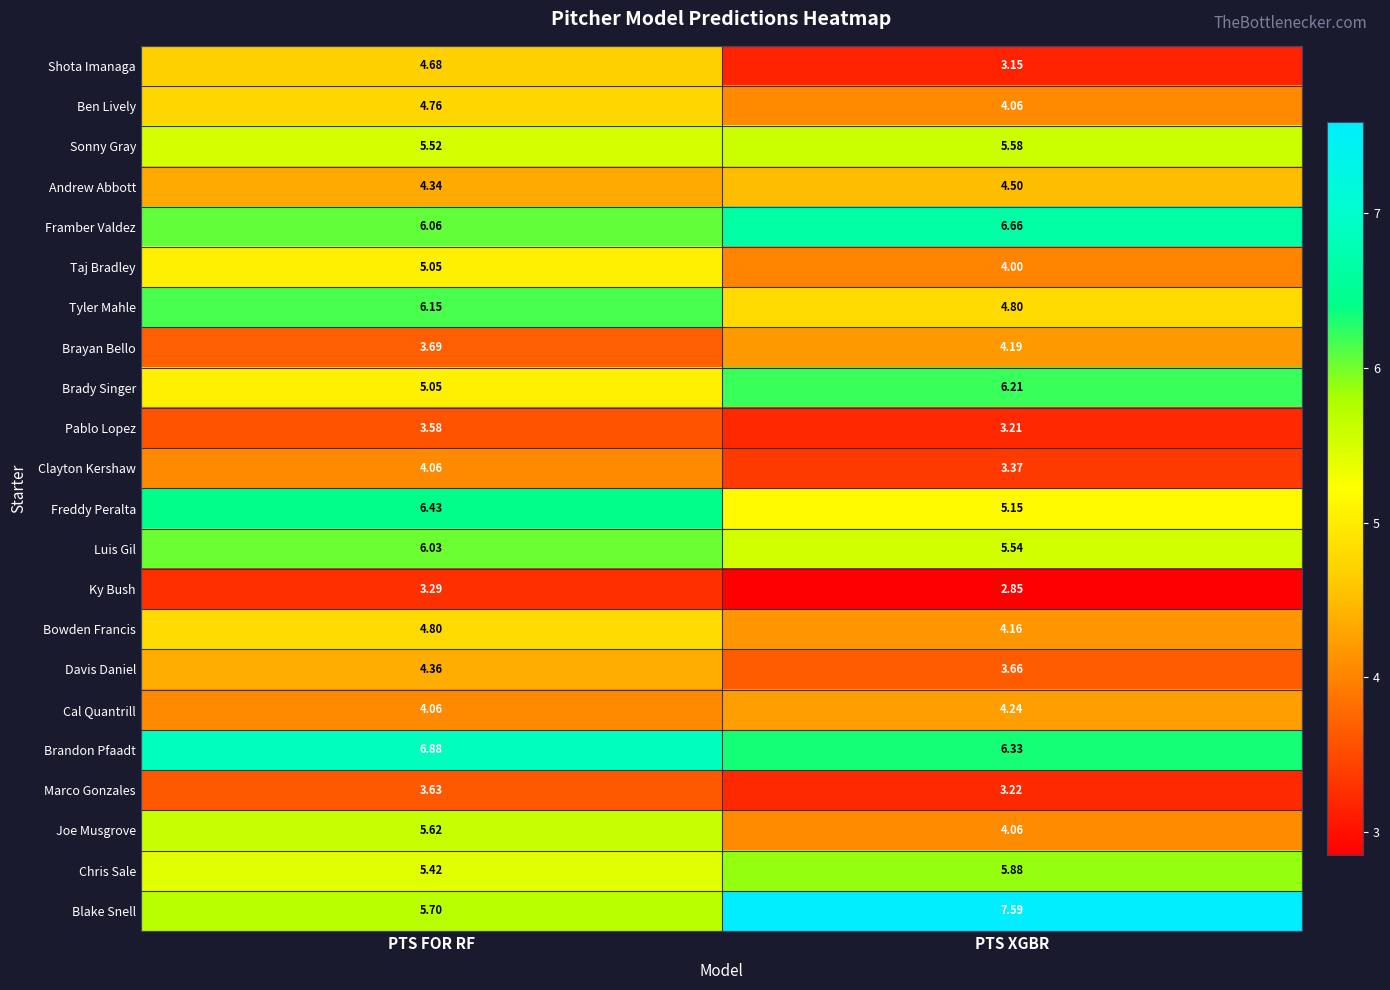

List the labels in order of Sonny Gray value, largest first.

PTS XGBR, PTS FOR RF